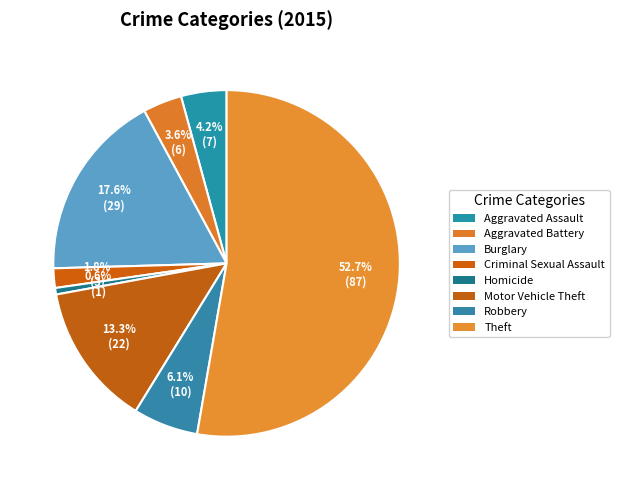

How many segments does this pie chart have?

8